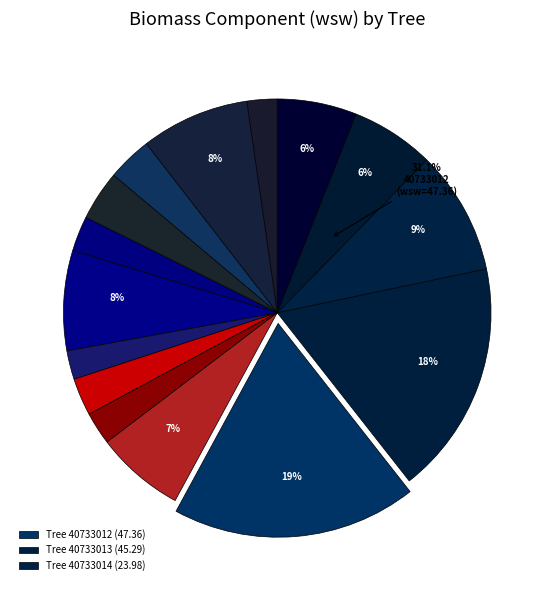

True or false: 40733011 accounts for 19% of the total.

False